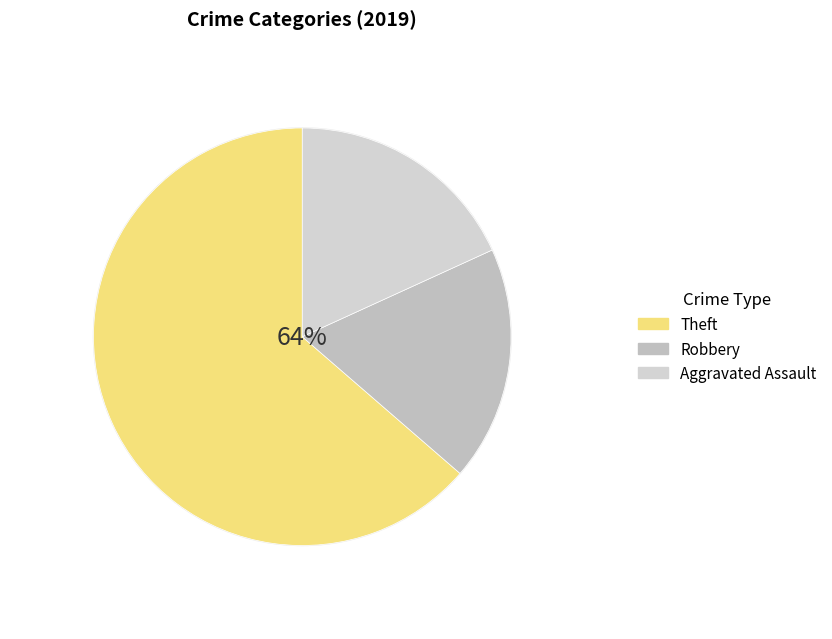

Combined, do Aggravated Assault and Arson account for over 50%?

No